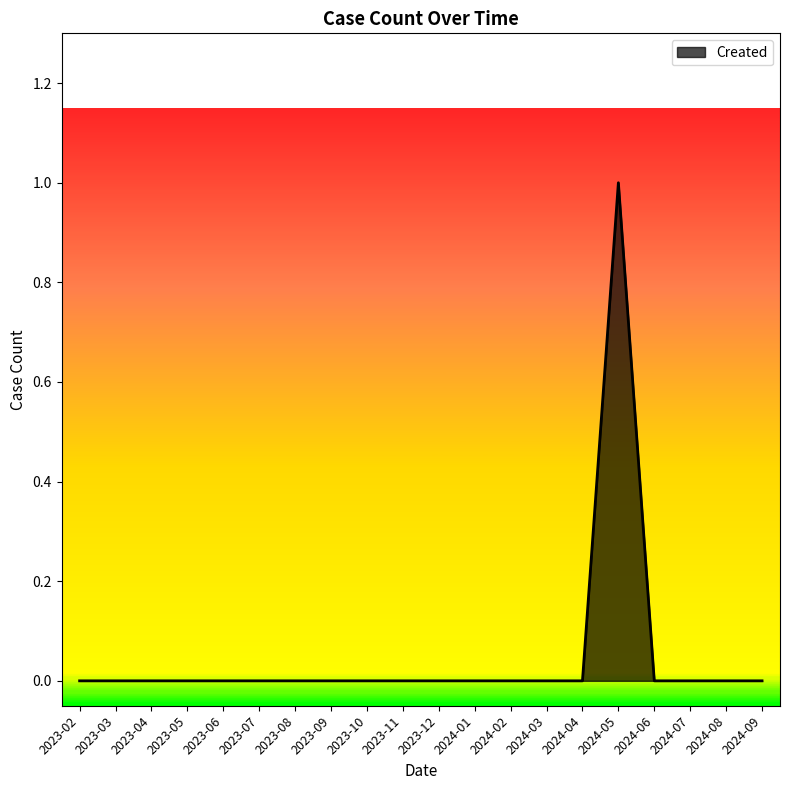

What position from the left is 2024-09?

20